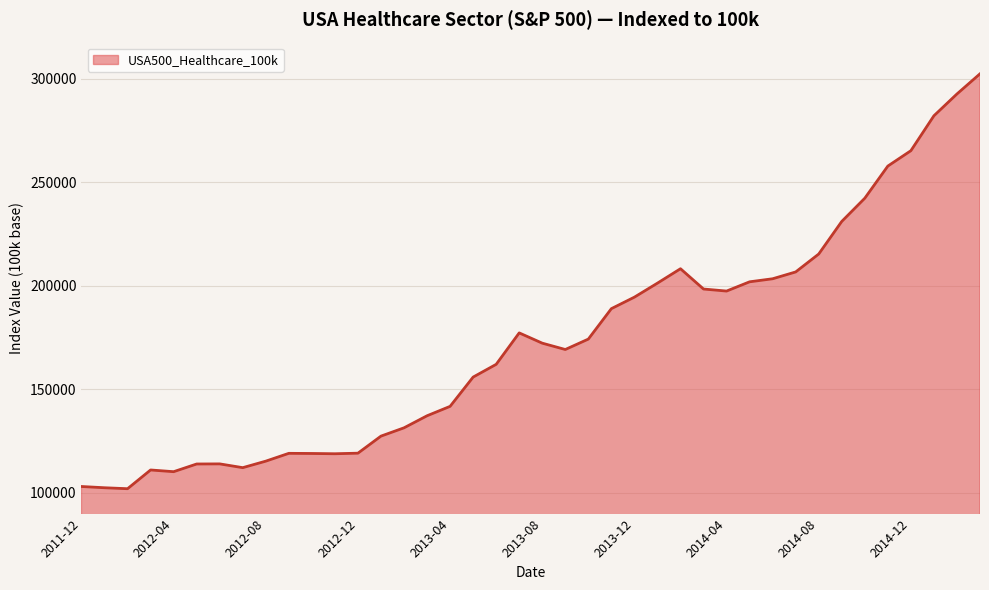

Does the chart display data point markers on the line(s)?

No